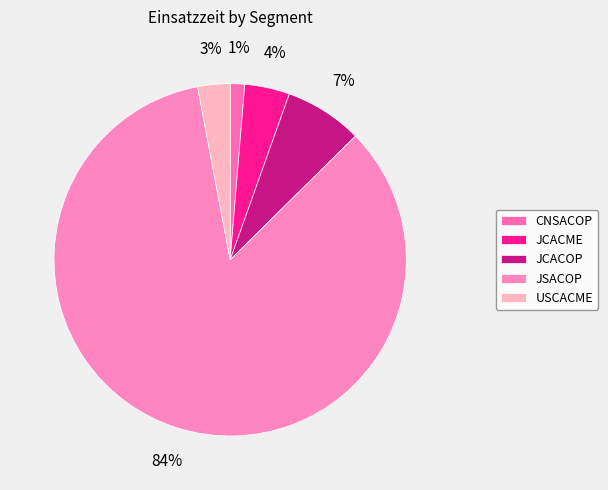

What is the ratio of the value at JCACME to the value at JSACOP?

0.0